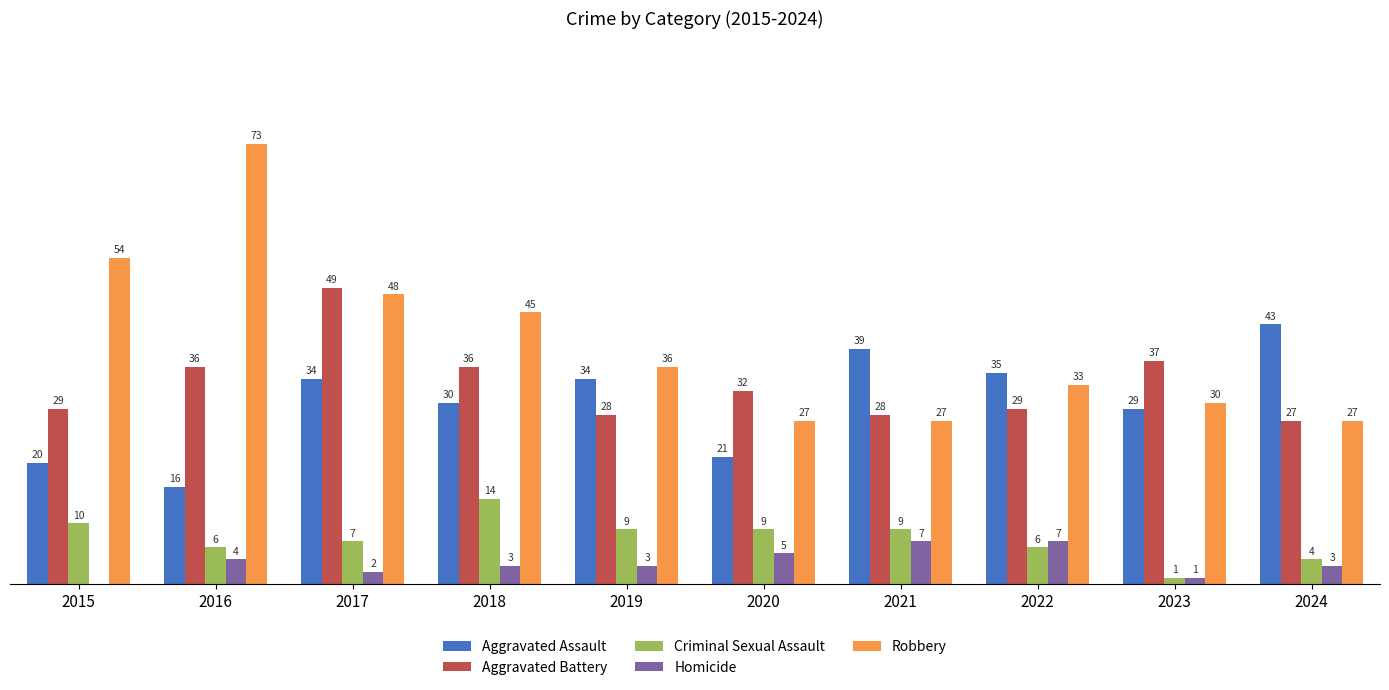

Between 2016 and 2021, which series saw the biggest shift?

Robbery